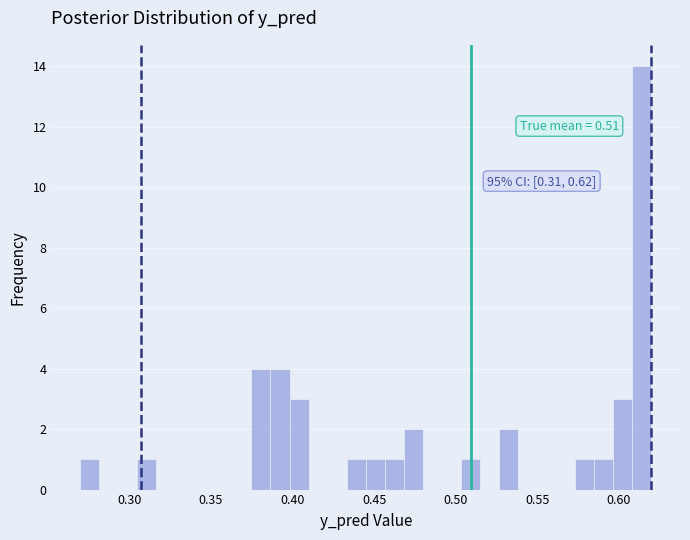

Read against the x-axis, roughly where is the centre of the tallest bar?

0.615